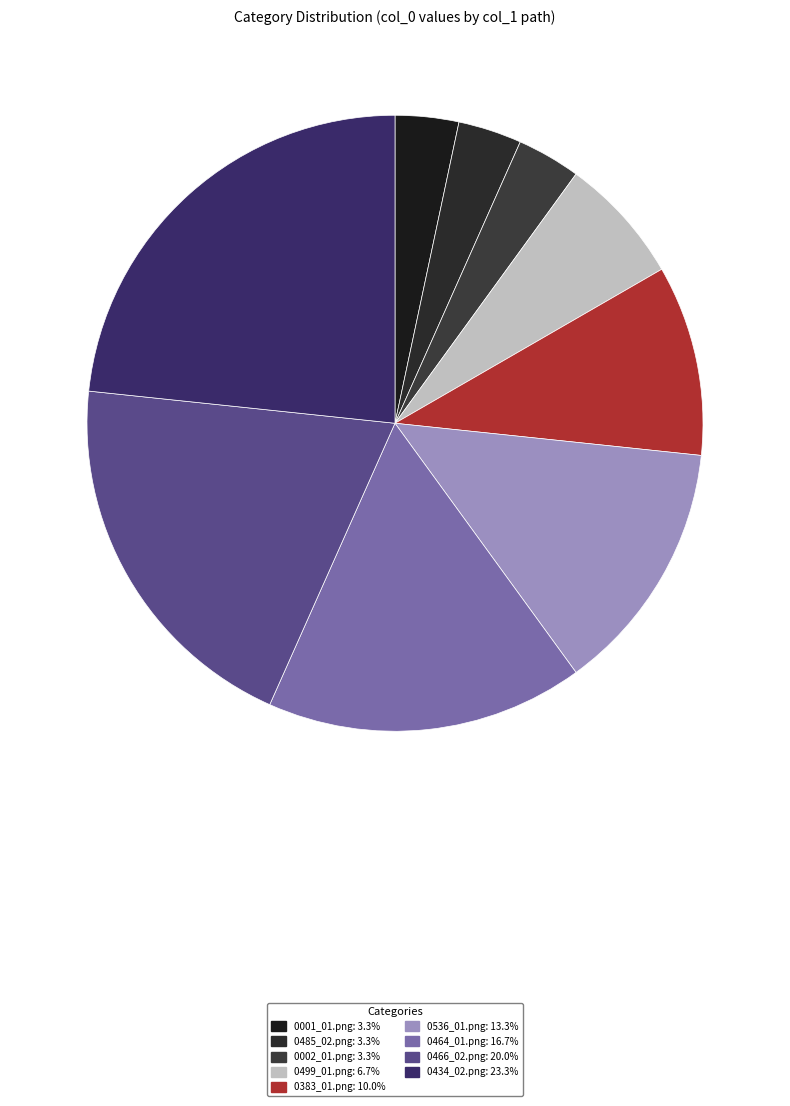

Count the number of slices in the pie.

9